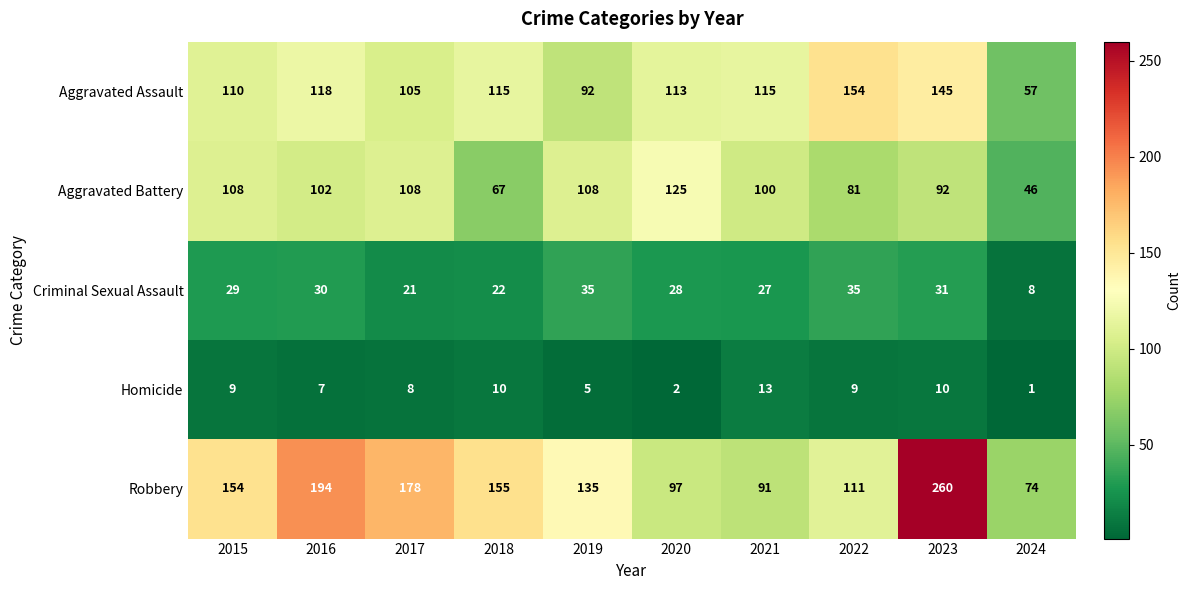

Which series changed the most between 2015 and 2019?

Robbery